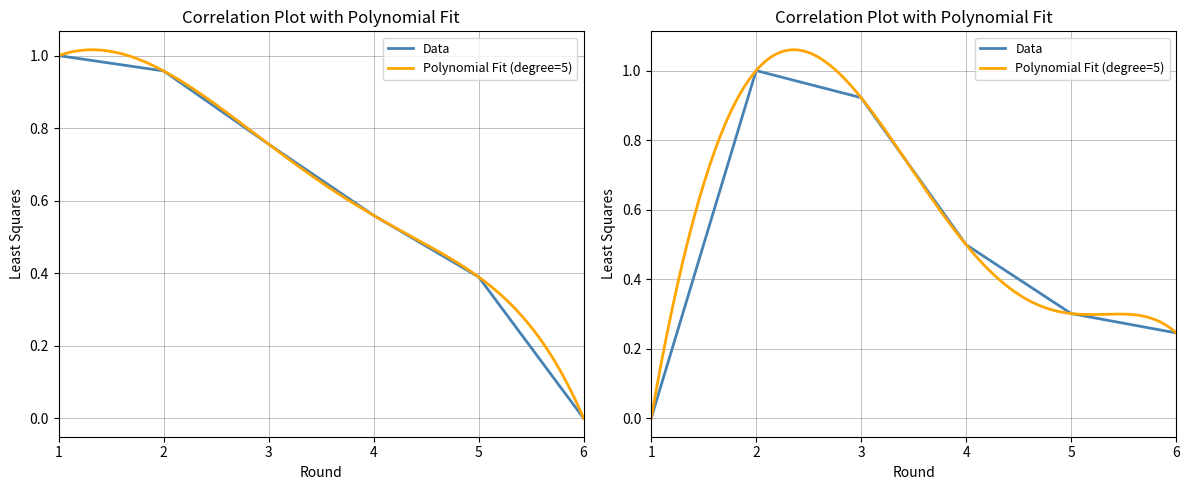

What is the value of the selected point at the 5th from the left?

0.4